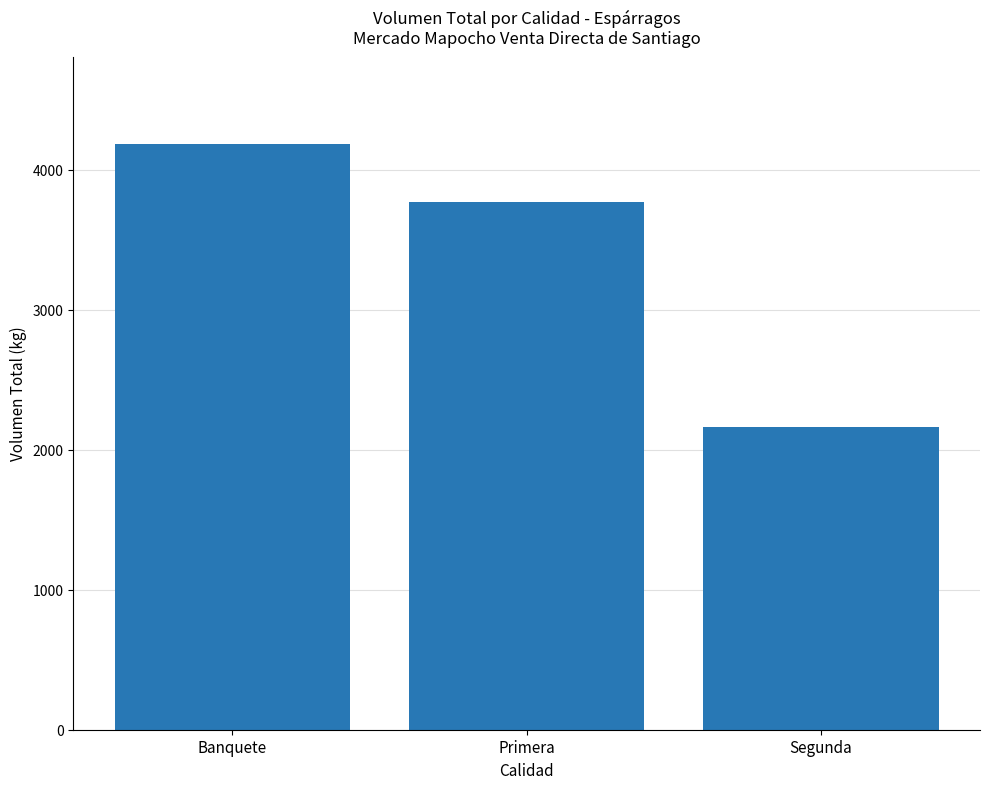

What is the smallest value displayed?

2165